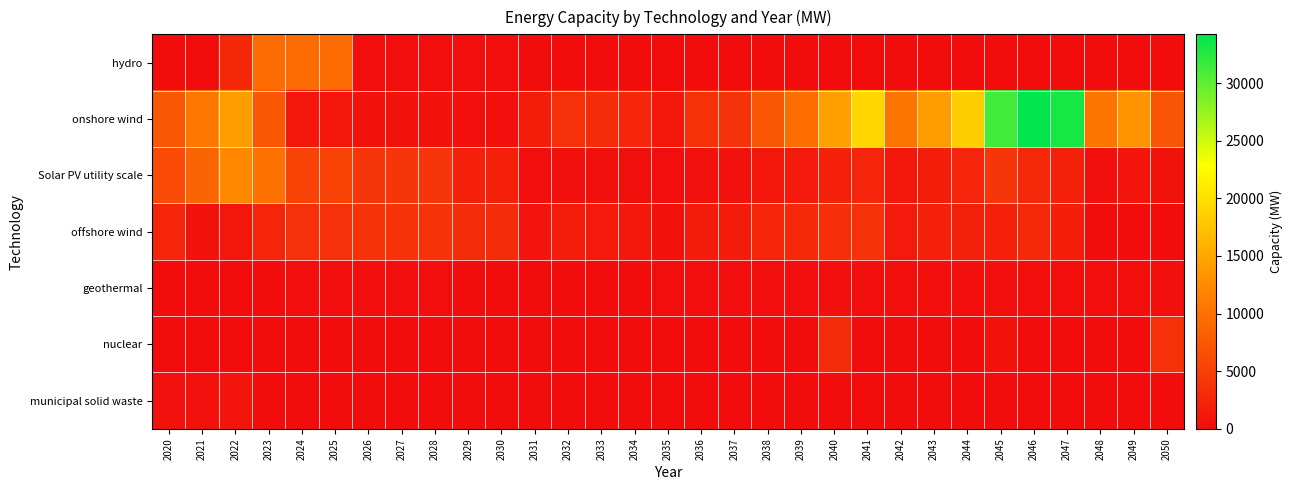

Reading right to left, list all the values displayed in this chart.

hydro: 2050=40.0	2049=40.0	2048=40.0	2047=40.0	2046=40.0	2045=40.0	2044=40.0	2043=40.0	2042=40.0	2041=40.0	2040=40.0	2039=40.0	2038=40.0	2037=40.0	2036=40.0	2035=40.0	2034=40.0	2033=40.0	2032=40.0	2031=40.0	2030=156.8	2029=156.8	2028=156.8	2027=156.8	2026=156.8	2025=9501.7	2024=9501.7	2023=9501.7	2022=2653.0	2021=0.0	2020=0.0
onshore wind: 2050=7242.1	2049=13317.2	2048=10444.8	2047=33130.2	2046=34222.6	2045=31342.5	2044=18458.2	2043=14004.1	2042=10468.9	2041=19309.4	2040=14282.3	2039=9695.8	2038=7472.5	2037=3765.7	2036=3741.1	2035=1229.9	2034=2595.8	2033=3016.6	2032=3558.3	2031=1697.3	2030=300.0	2029=300.0	2028=621.1	2027=621.1	2026=621.1	2025=950.2	2024=950.2	2023=7464.0	2022=14122.0	2021=10643.0	2020=7464.0
Solar PV utility scale: 2050=661.4	2049=784.1	2048=404.6	2047=2136.7	2046=2851.9	2045=4100.1	2044=2410.5	2043=1724.6	2042=1253.4	2041=2420.6	2040=1999.7	2039=1336.5	2038=1021.2	2037=516.6	2036=505.5	2035=163.4	2034=342.3	2033=387.9	2032=450.0	2031=211.1	2030=2000.0	2029=2000.0	2028=4186.0	2027=4186.0	2026=4186.0	2025=5353.7	2024=5353.7	2023=10011.9	2022=12230.5	2021=8749.6	2020=6221.0
offshore wind: 2050=0.0	2049=0.0	2048=46.8	2047=1863.0	2046=2925.5	2045=1955.6	2044=2131.3	2043=1940.8	2042=1466.6	2041=3627.8	2040=3531.8	2039=2762.7	2038=2475.2	2037=1562.9	2036=1577.8	2035=542.7	2034=1213.1	2033=1383.3	2032=1613.9	2031=766.9	2030=3157.0	2029=3157.0	2028=3847.0	2027=3847.0	2026=3847.0	2025=3585.5	2024=3585.5	2023=2457.0	2022=963.0	2021=595.0	2020=2457.0
geothermal: 2050=300.0	2049=300.0	2048=300.0	2047=300.0	2046=300.0	2045=300.0	2044=300.0	2043=300.0	2042=300.0	2041=300.0	2040=300.0	2039=200.0	2038=200.0	2037=200.0	2036=200.0	2035=200.0	2034=100.0	2033=100.0	2032=100.0	2031=100.0	2030=100.0	2029=100.0	2028=152.6	2027=152.6	2026=152.6	2025=218.3	2024=218.3	2023=0.0	2022=0.0	2021=0.0	2020=0.0
nuclear: 2050=3658.0	2049=0.0	2048=0.0	2047=0.0	2046=0.0	2045=670.0	2044=0.0	2043=0.0	2042=0.0	2041=0.0	2040=3192.0	2039=0.0	2038=0.0	2037=0.0	2036=0.0	2035=0.0	2034=0.0	2033=0.0	2032=0.0	2031=0.0	2030=0.0	2029=0.0	2028=0.0	2027=0.0	2026=0.0	2025=0.0	2024=0.0	2023=0.0	2022=0.0	2021=0.0	2020=0.0
municipal solid waste: 2050=0.0	2049=0.0	2048=0.0	2047=0.0	2046=0.0	2045=0.0	2044=0.0	2043=0.0	2042=0.0	2041=0.0	2040=0.0	2039=0.0	2038=0.0	2037=0.0	2036=0.0	2035=0.0	2034=0.0	2033=0.0	2032=0.0	2031=0.0	2030=0.0	2029=0.0	2028=0.0	2027=0.0	2026=0.0	2025=0.0	2024=0.0	2023=0.0	2022=908.0	2021=512.0	2020=512.0